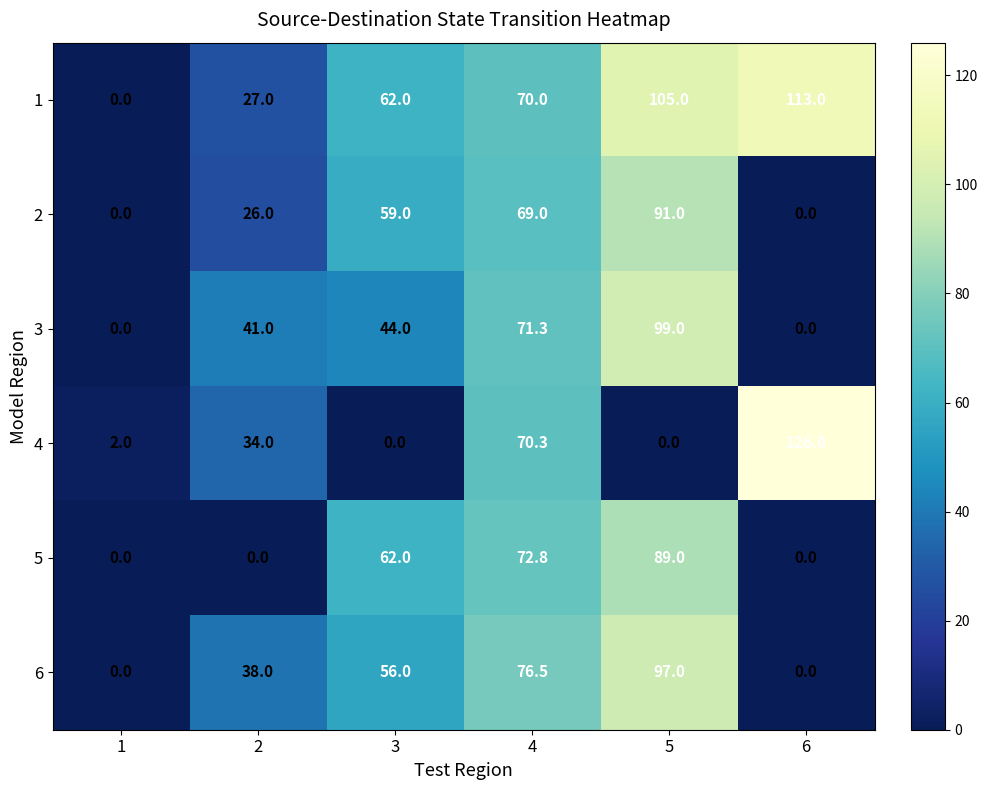

List the series in order of their peak value, lowest first.

5, 2, 6, 3, 1, 4